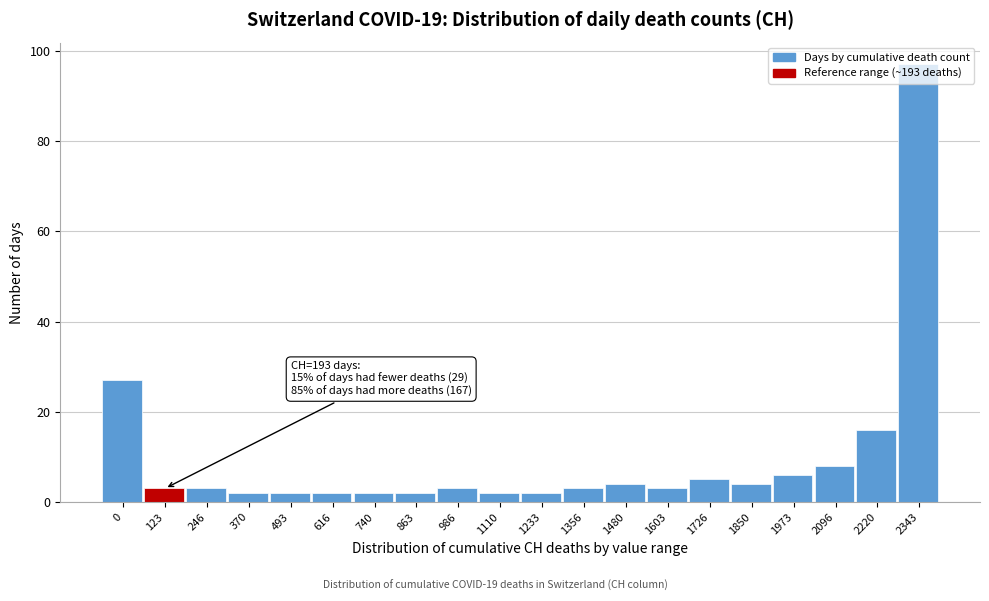

Between 1973 and 2220, which is larger?

2220